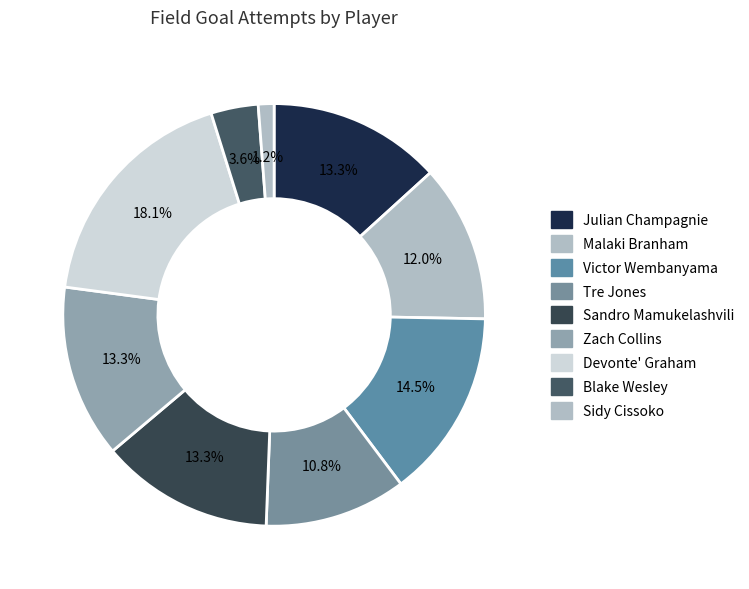

Count the number of slices in the pie.

9